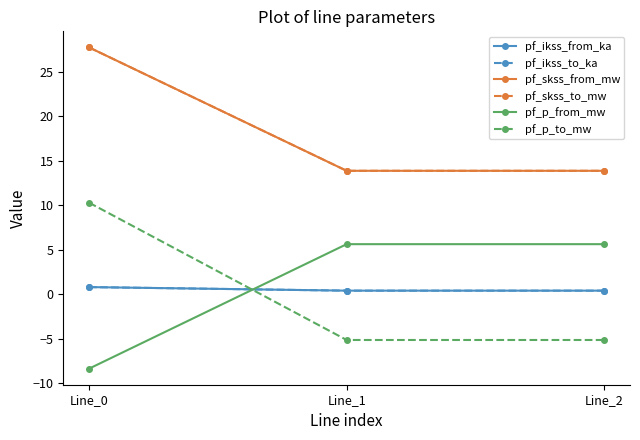

Is the value of pf_p_from_mw at Line_0 greater than the value of pf_ikss_to_ka at Line_1?

No